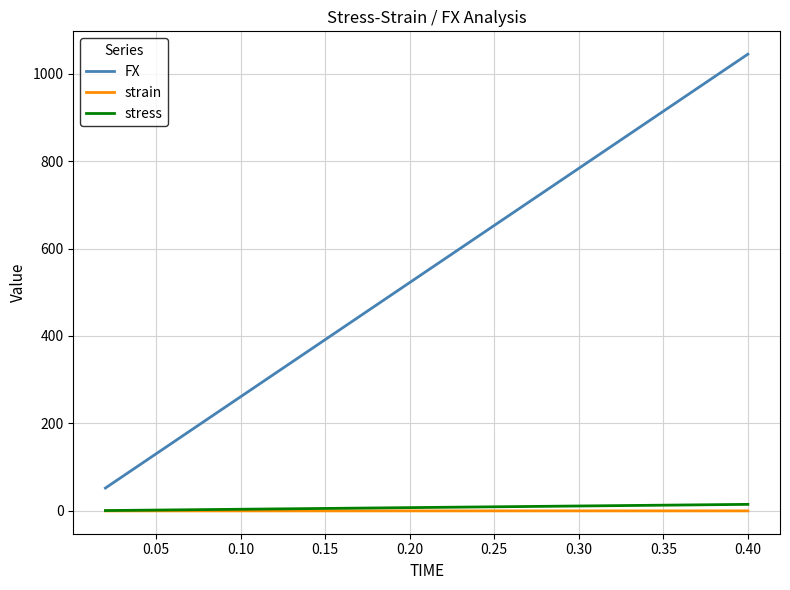

True or false: stress and FX cross at least once.

False